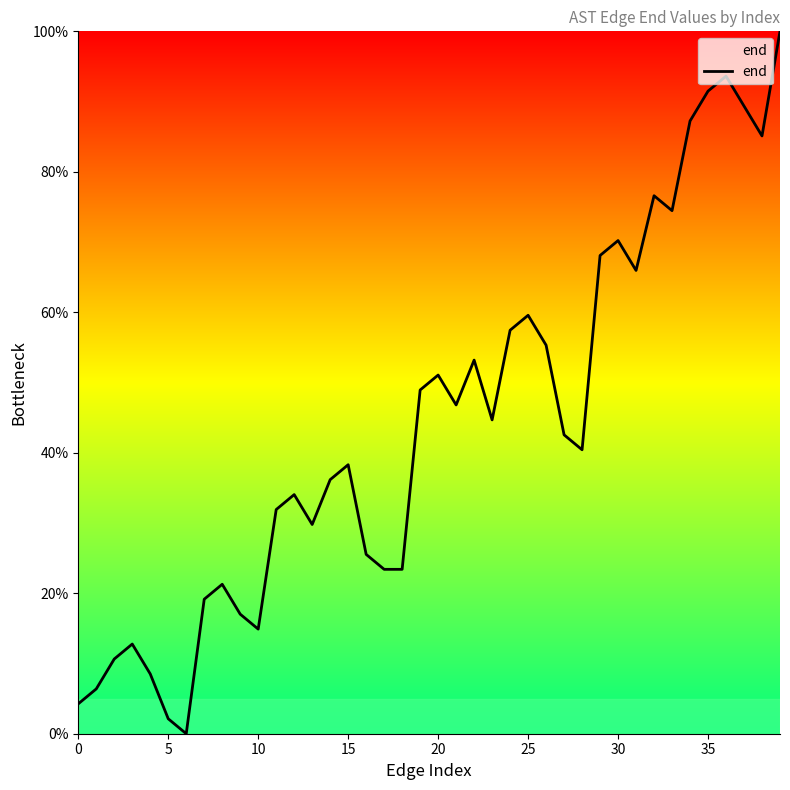

What is the maximum value shown in the chart?

100.0